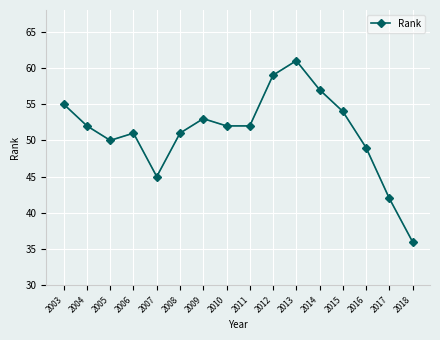

How many points are higher than both their immediate neighbors (excluding endpoints)?

3